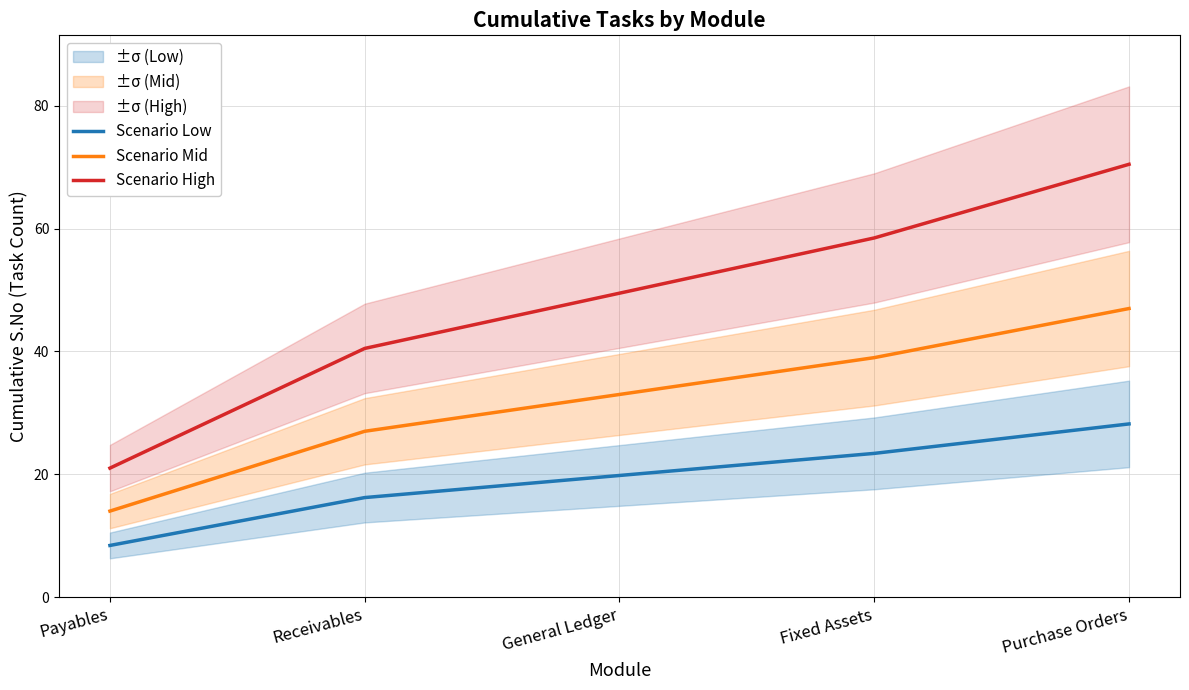

What is the sum of the Scenario High values at Fixed Assets and General Ledger?

108.0